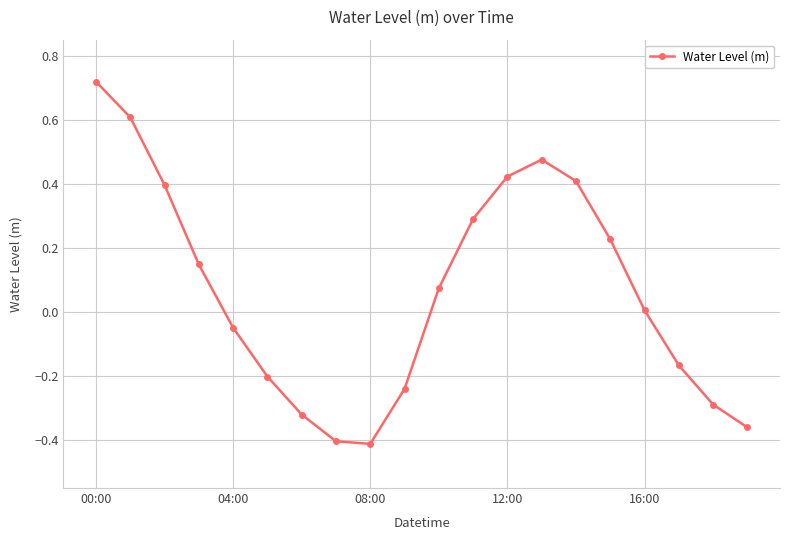

Does the chart have visible grid lines?

Yes